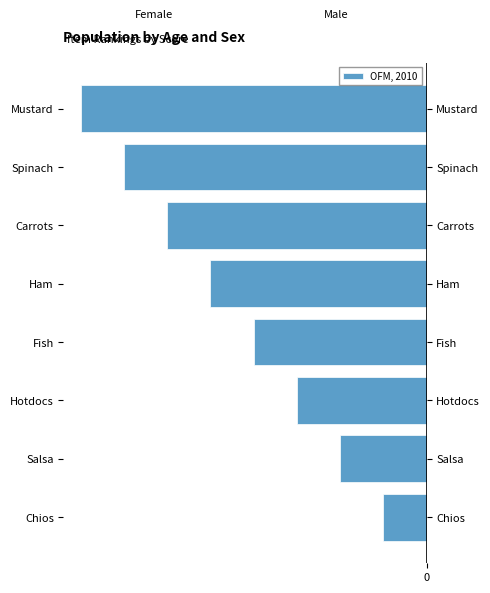

What is the value of the 2nd bar from the left?

-2